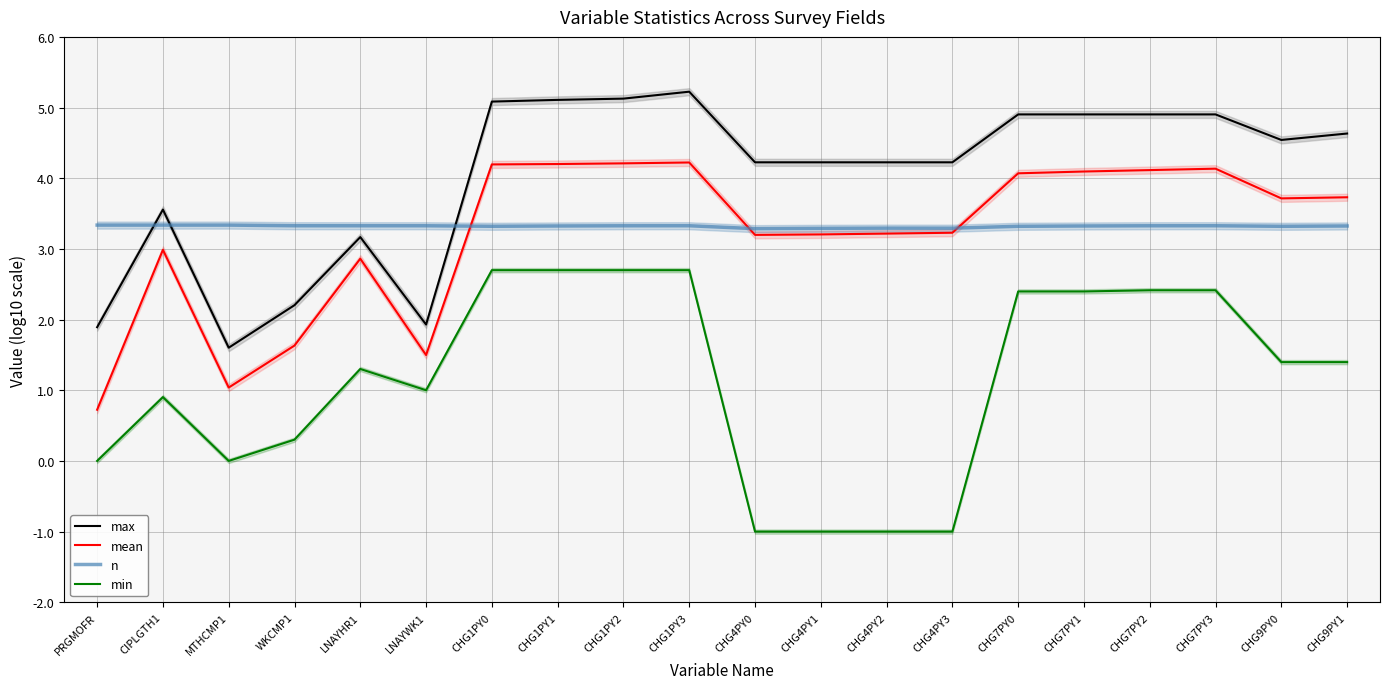

At which category does max reach its first local peak?

CIPLGTH1